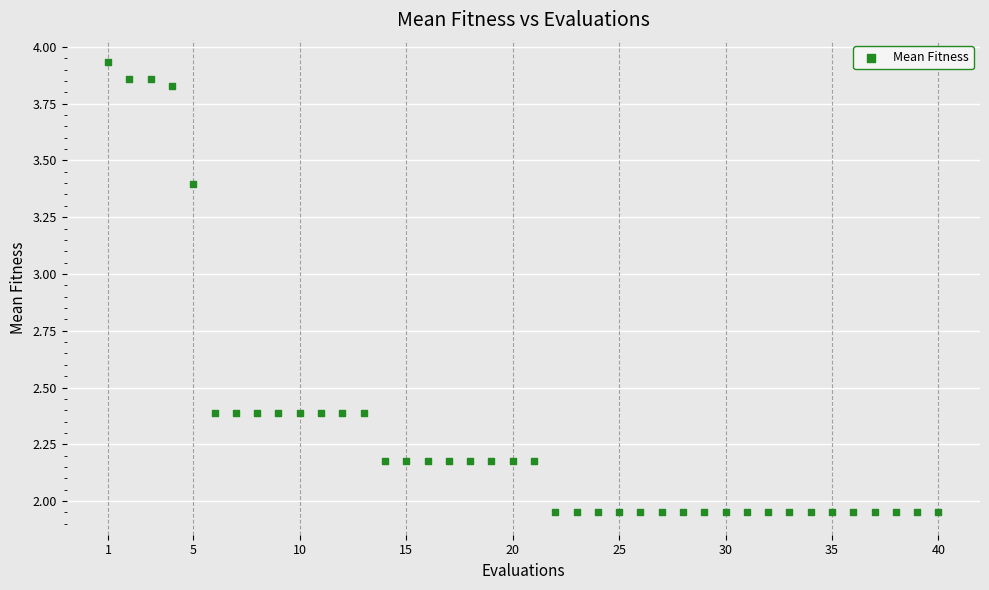

What is the range of X values (max minus min)?

39.0